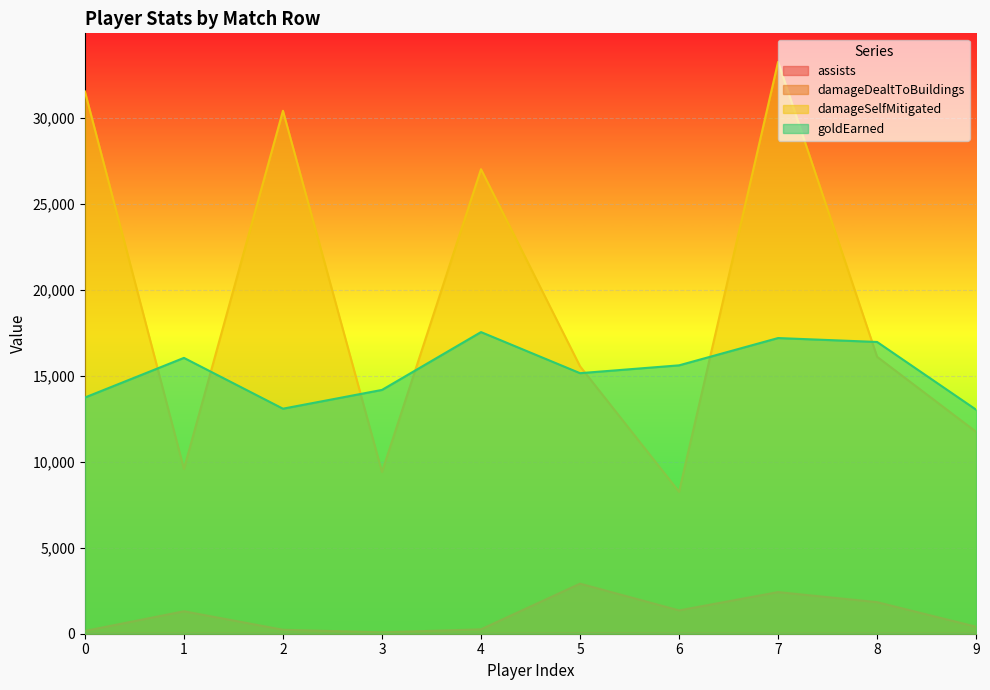

Which series has the largest range (max minus min)?

damageSelfMitigated